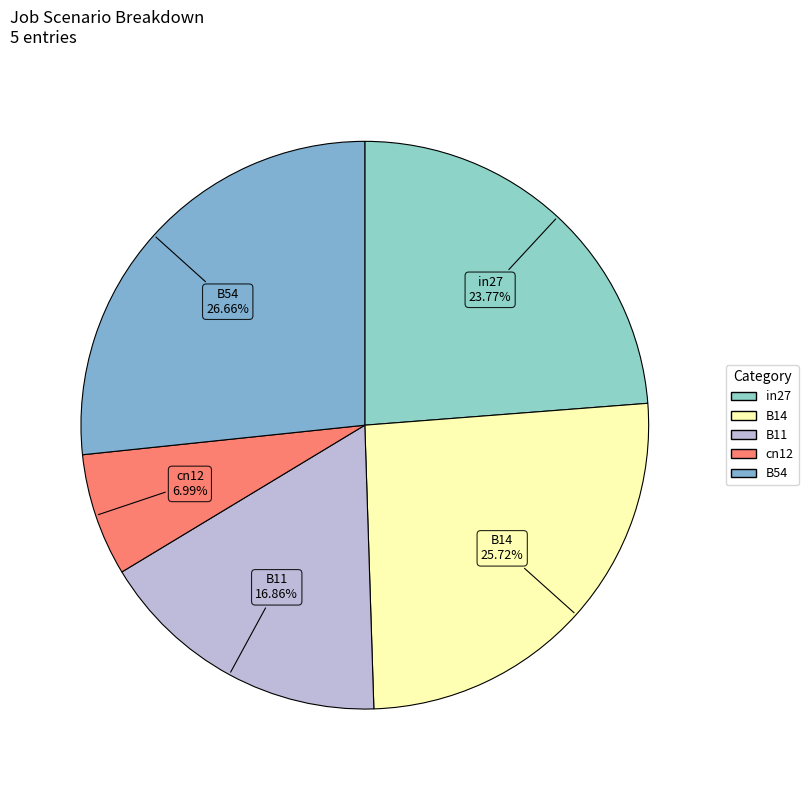

Does any single category account for the majority?

No